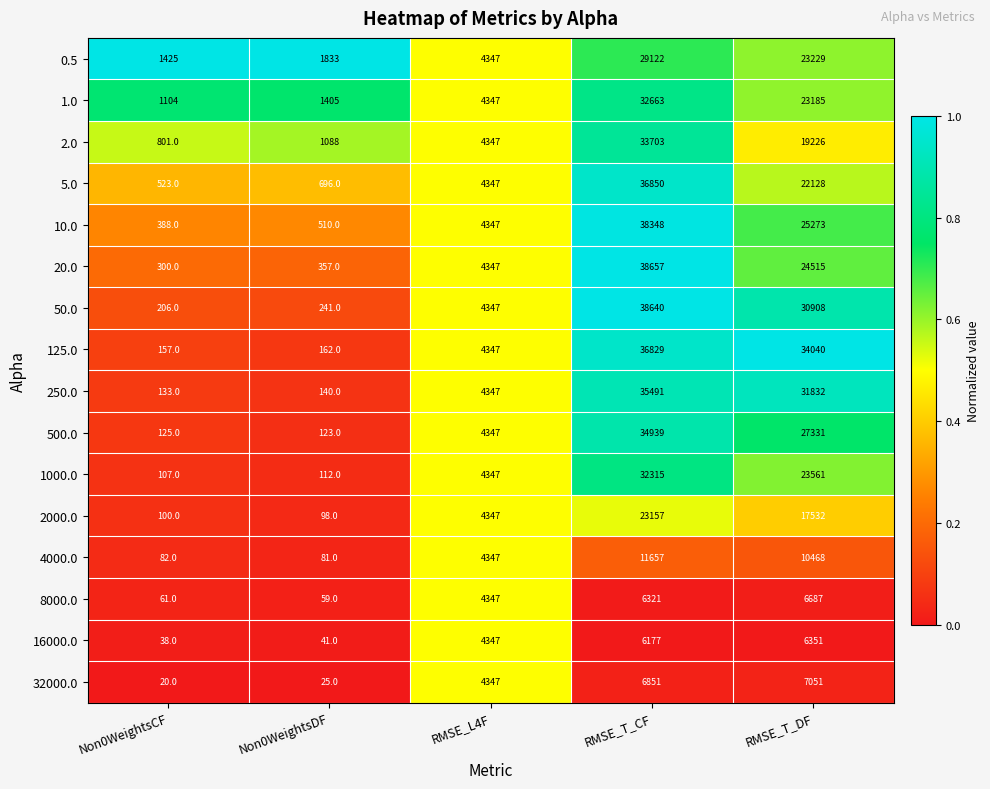

True or false: 125.0 has a value of 4347 at RMSE_L4F.

True